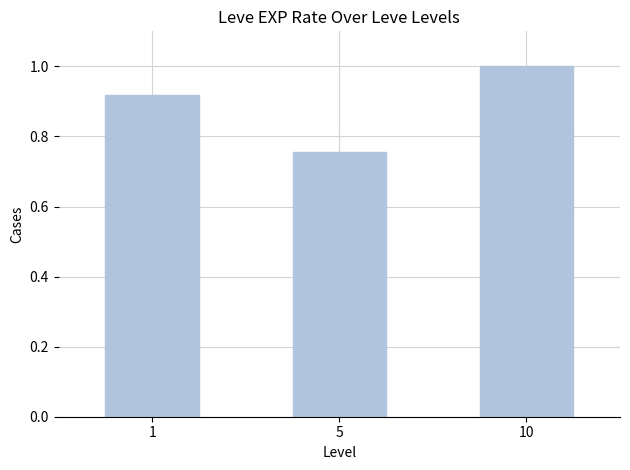

What is the difference between the values at 5 and 10?

0.2